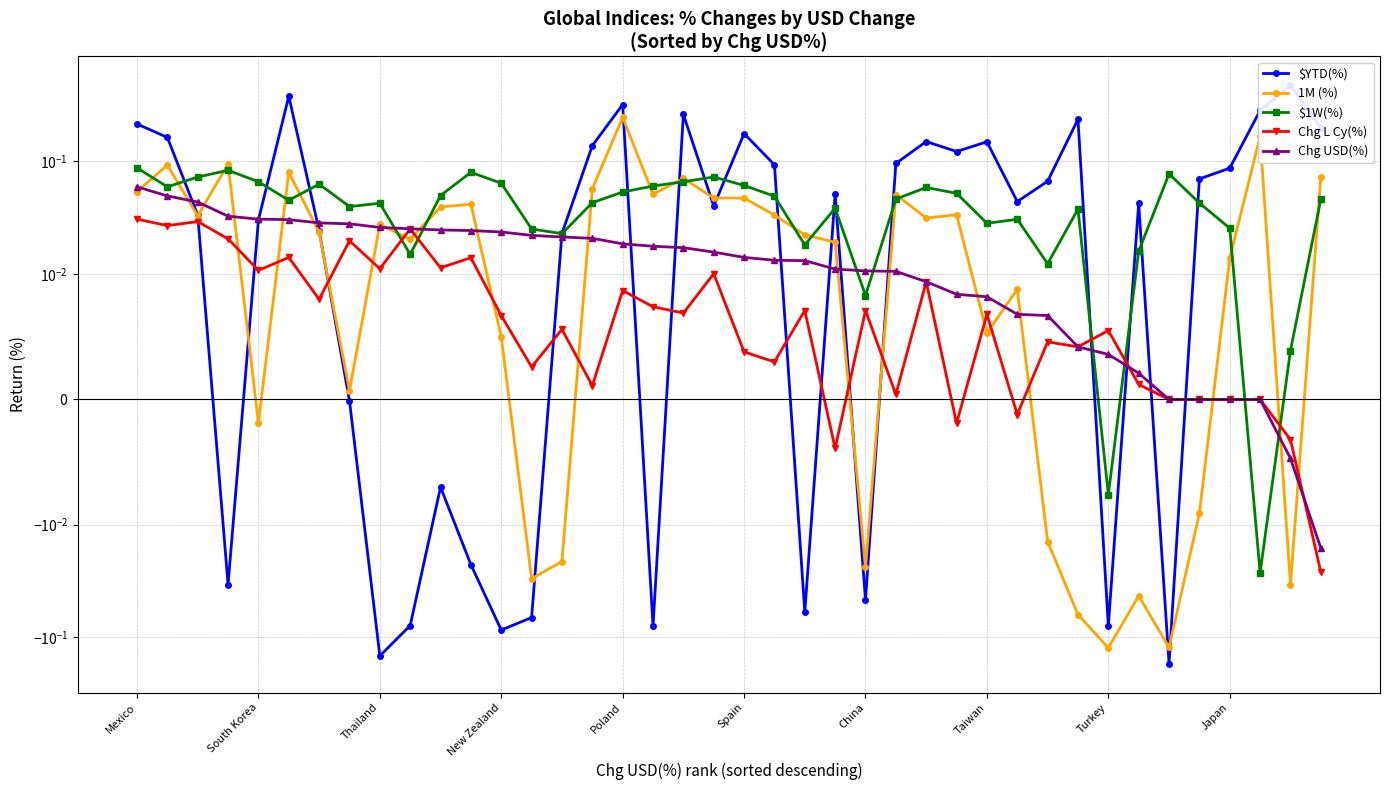

Which category has the highest value in the Chg L Cy(%) series?

Mexico